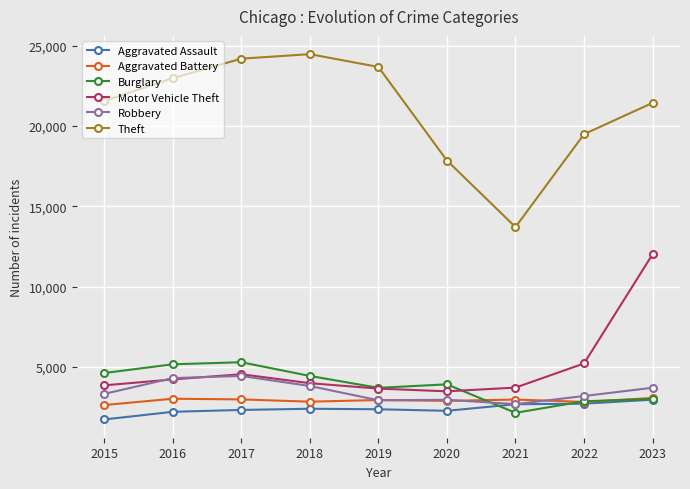

In Motor Vehicle Theft, how many points are lower than both neighbors (excluding endpoints)?

1